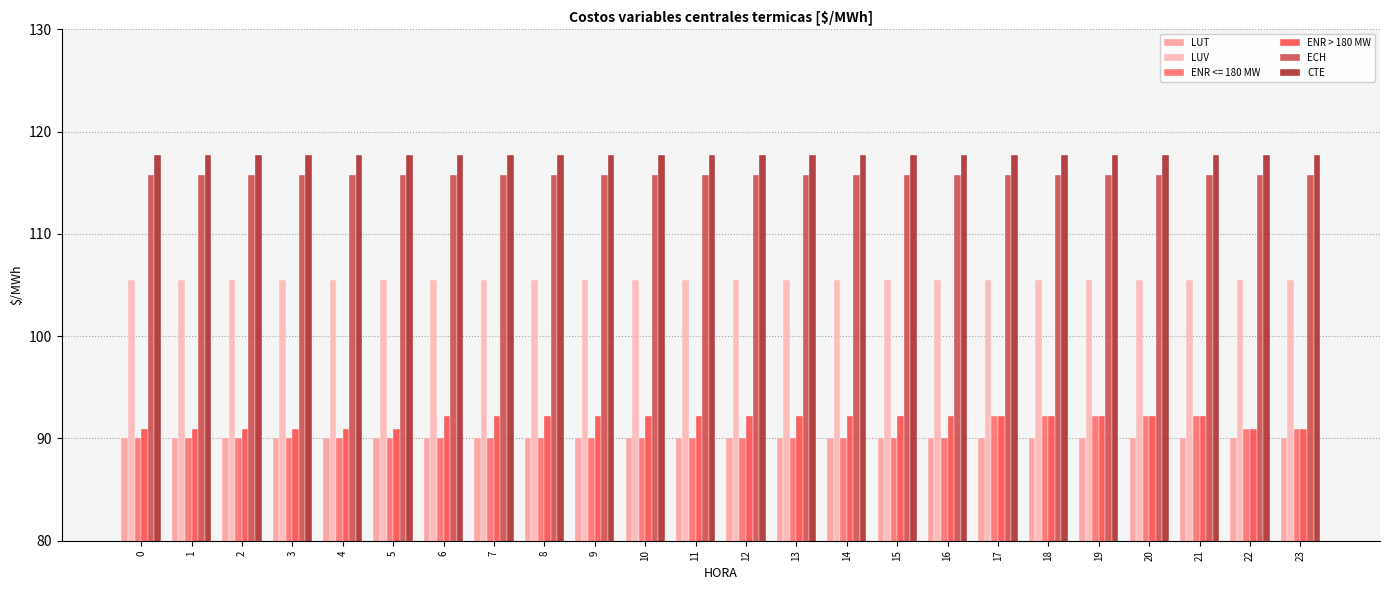

The LUV series shows 105.5 at 10. True or false?

True